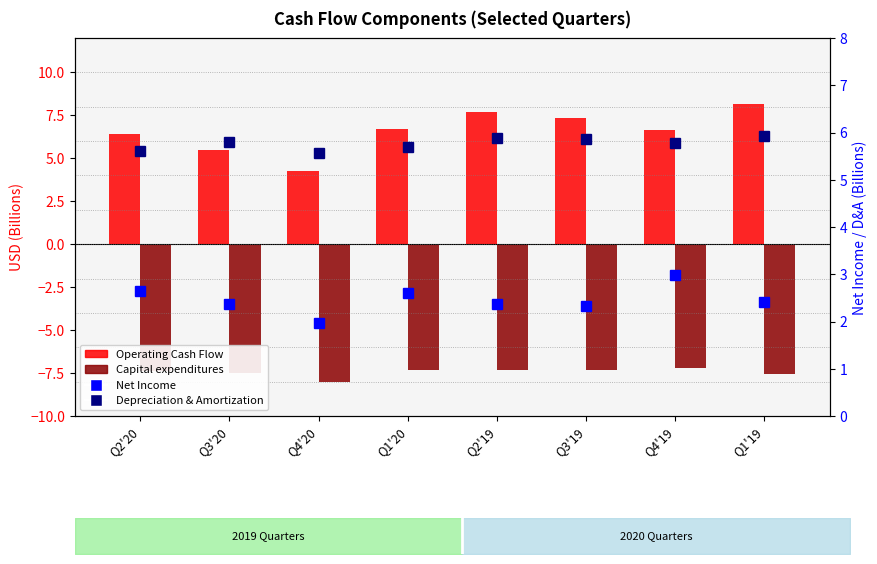

Is it true that Depreciation & Amortization equals 5.6 at Q4'20?

True